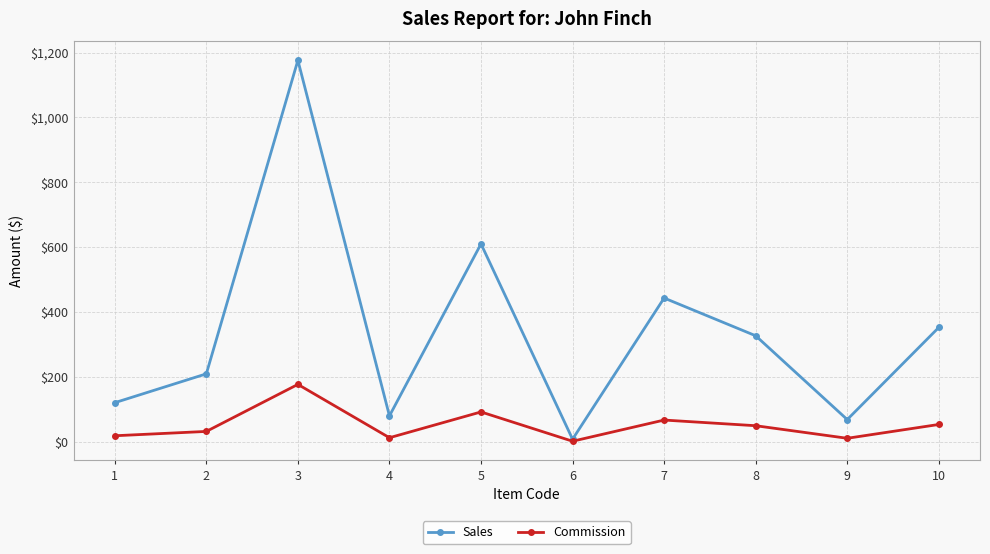

Which series has the largest total across all categories?

Sales